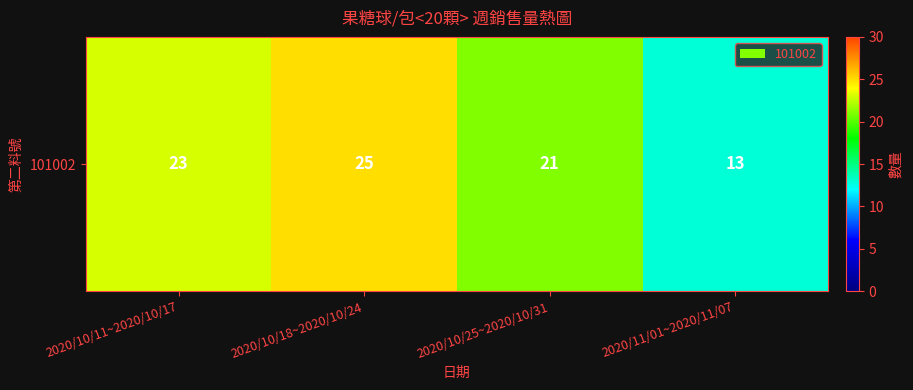

Which has a higher value, 2020/11/01~2020/11/07 or 2020/10/25~2020/10/31?

2020/10/25~2020/10/31